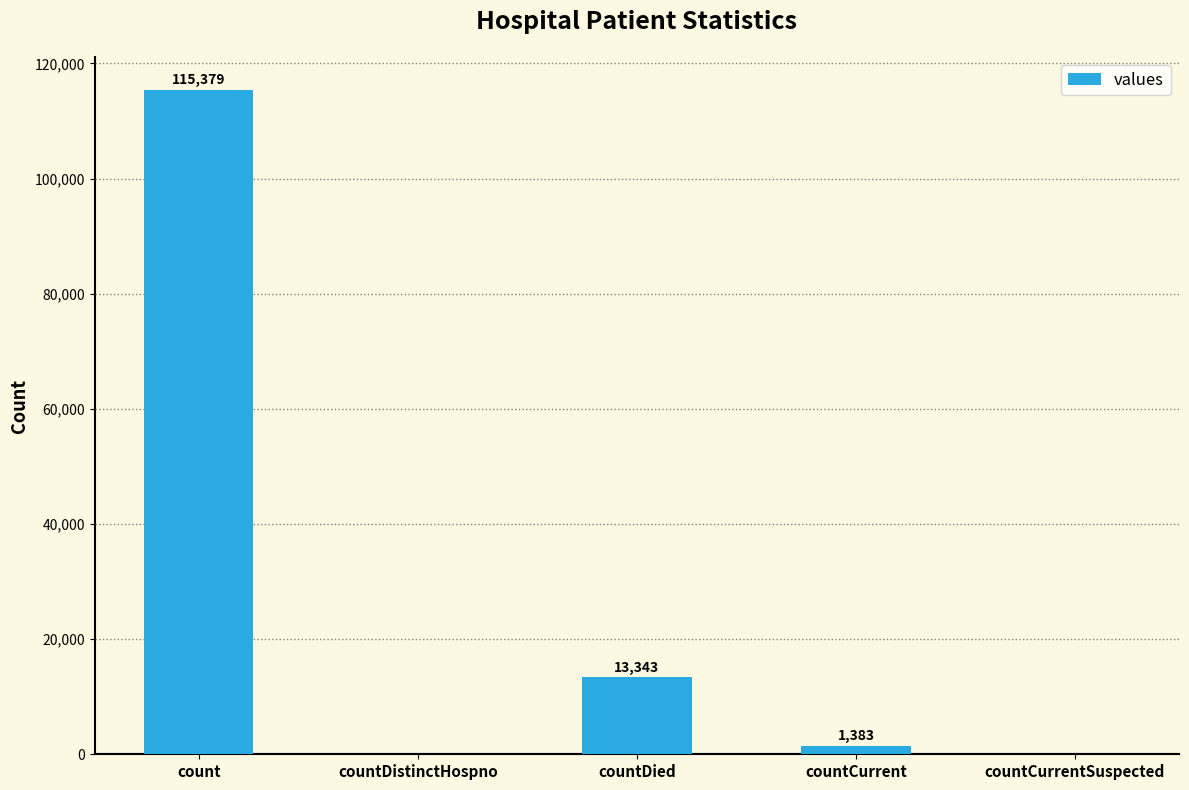

Which has a higher value, countDistinctHospno or countCurrent?

countCurrent